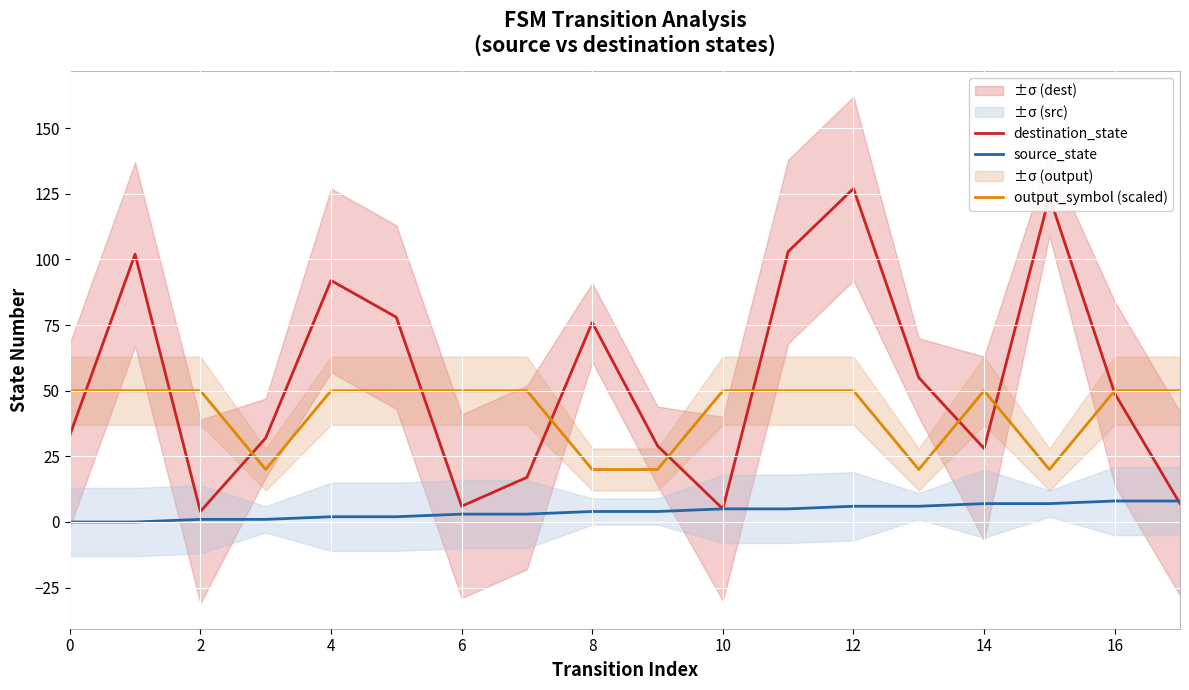

True or false: output_symbol (scaled) and source_state intersect in this chart.

False